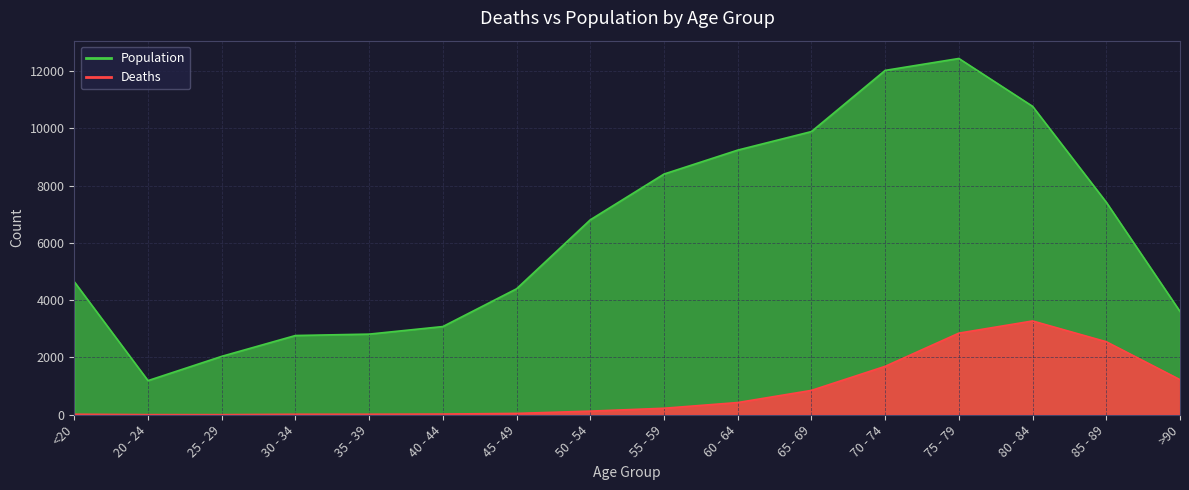

Is the value of Population at 45 - 49 greater than the value of Deaths at 45 - 49?

Yes